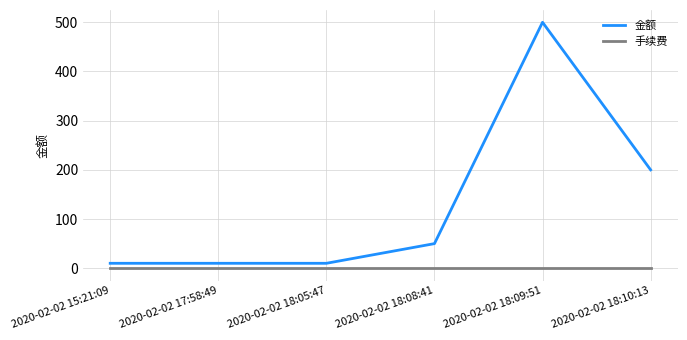

What is the greatest value displayed?

500